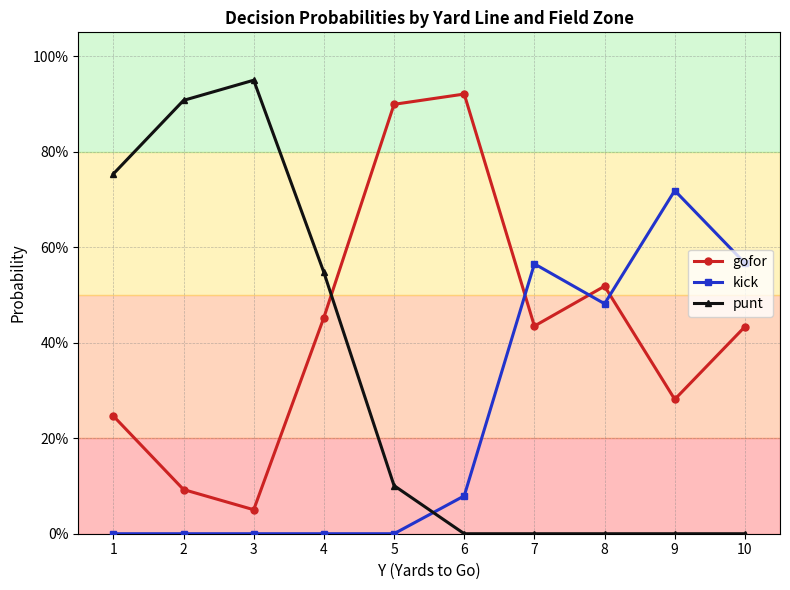

Which series has the largest range (max minus min)?

punt